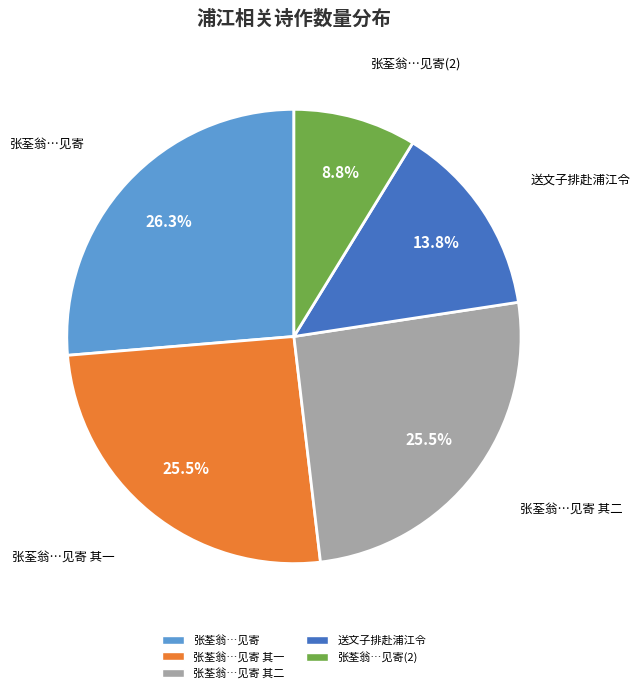

Is there any slice that represents more than half of the pie?

No